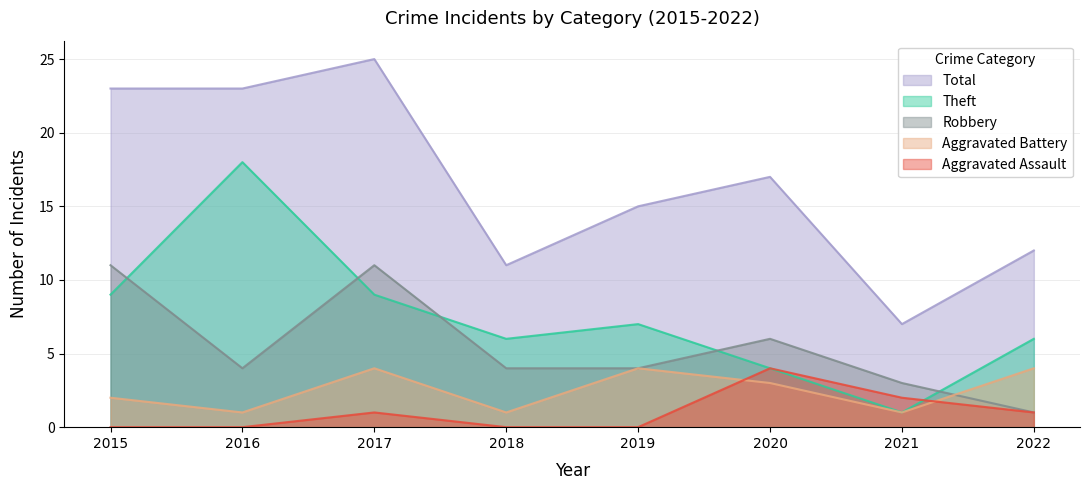

What is the lowest value of the Aggravated Battery series?

1